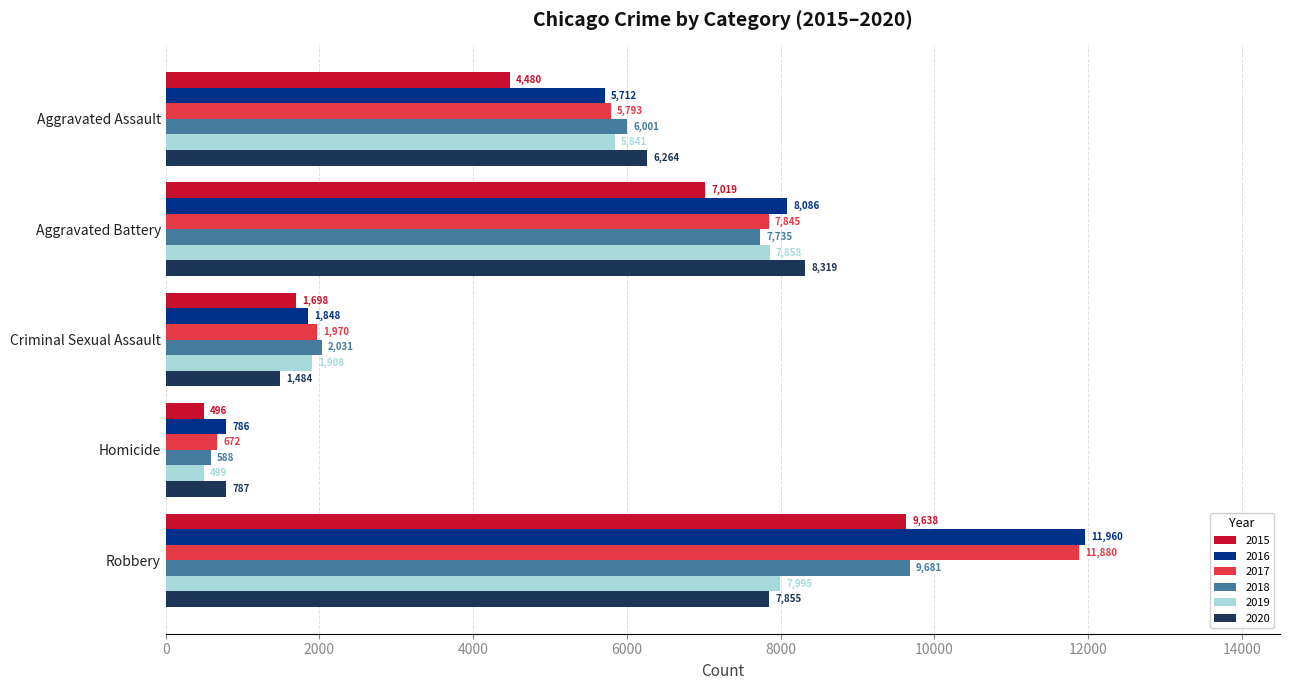

Where is 2016 nearest to the value 6373?

Aggravated Assault